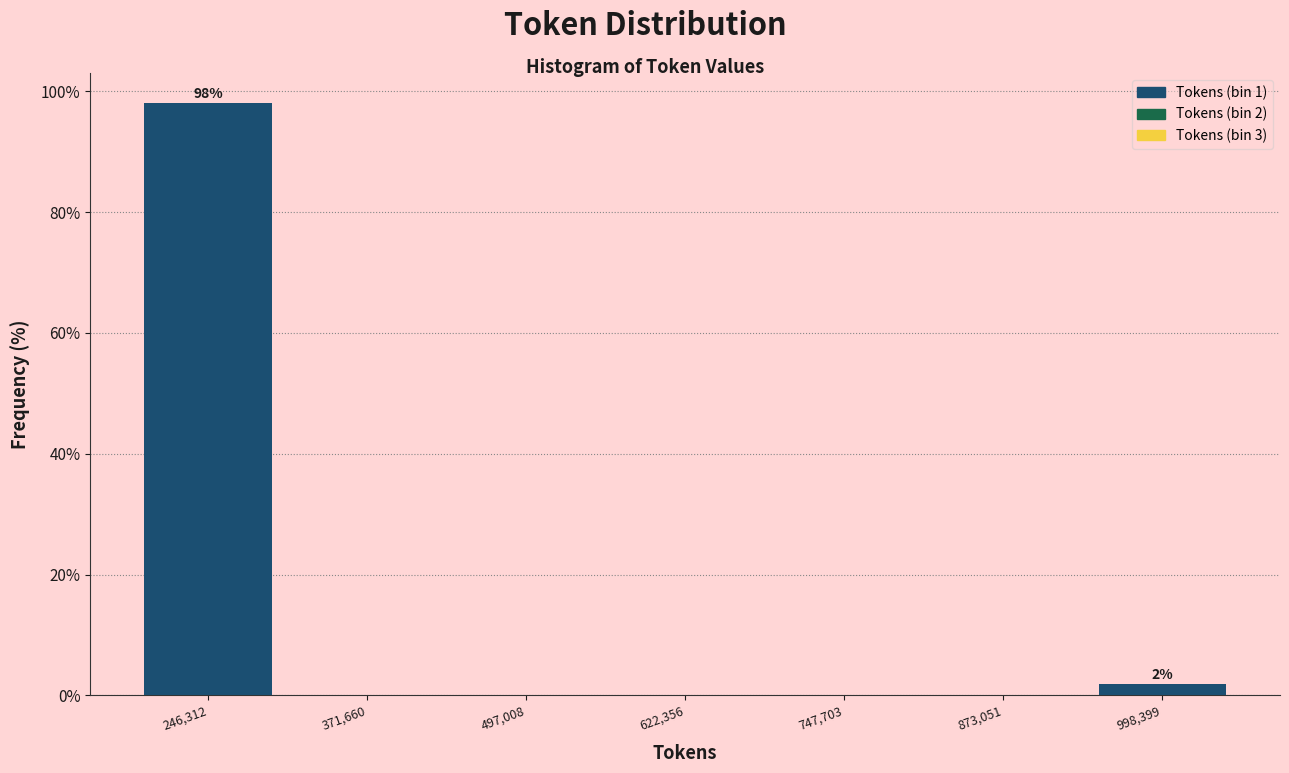

Over which range of the x-axis is the bar tallest?

180000 to 300000